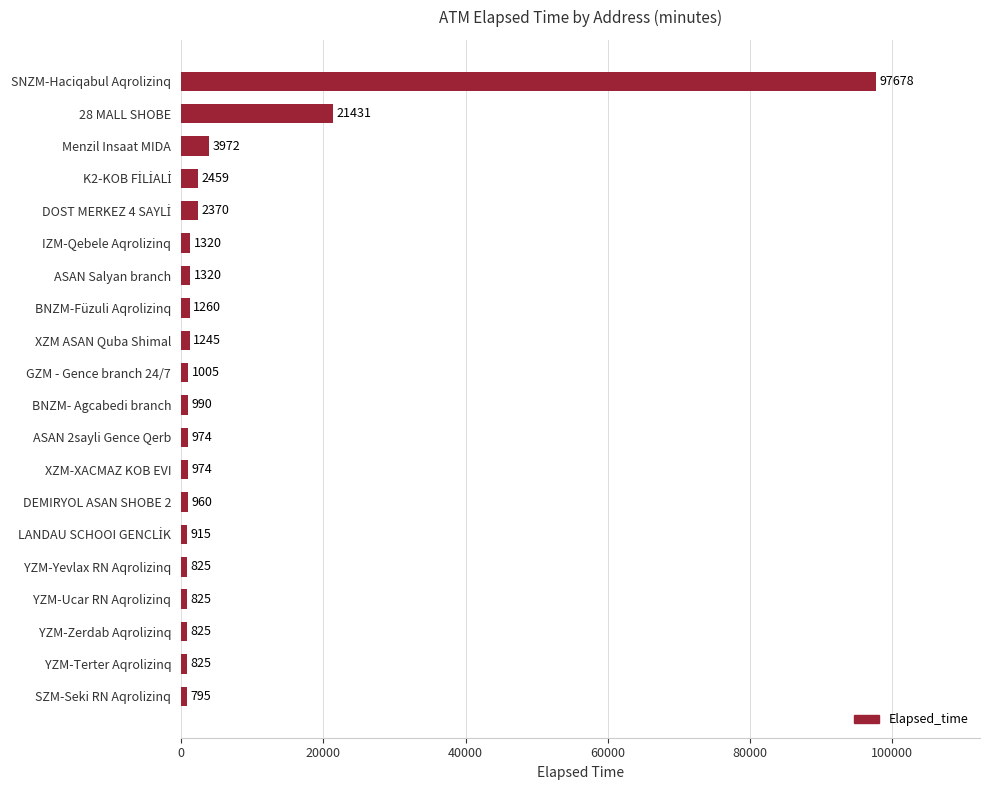

At which label is the value closest to 49236?

28 MALL SHOBE